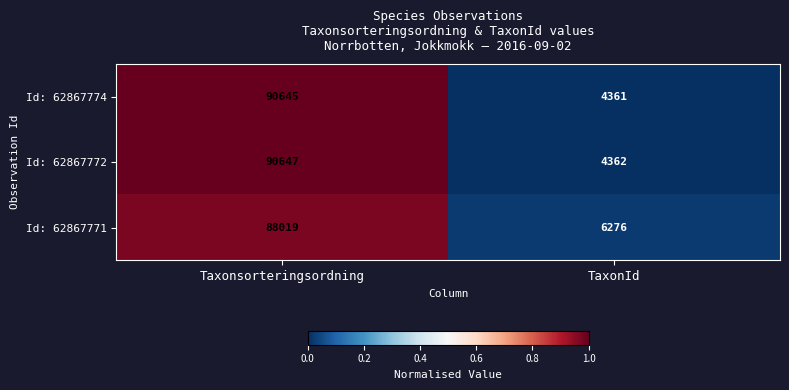

What is the difference between the maximum and minimum values in the Id: 62867772 series?

86285